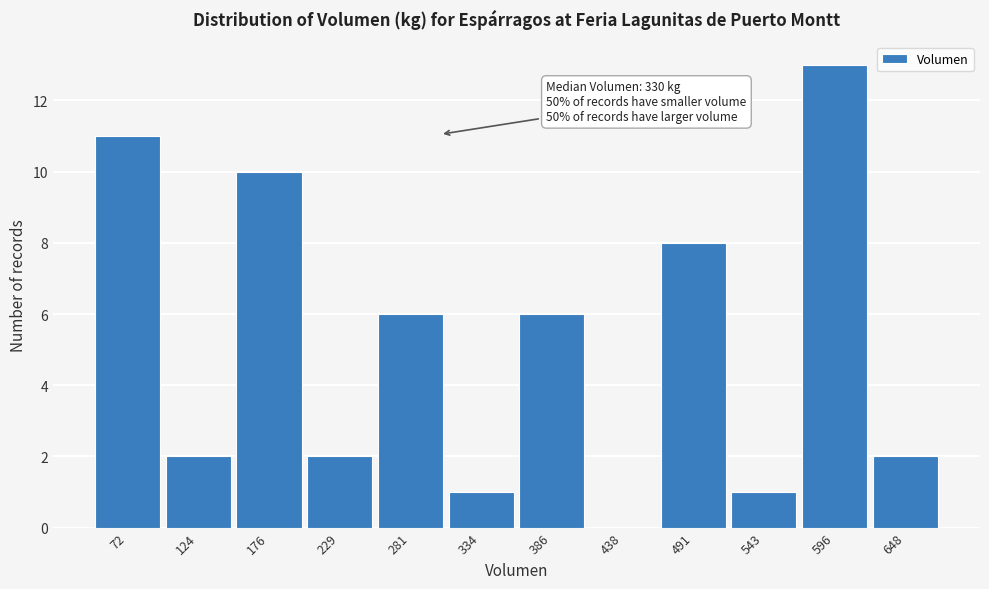

Reading left to right, list all the values displayed in this chart.

72=11	124=2	176=10	229=2	281=6	334=1	386=6	438=0	491=8	543=1	596=13	648=2